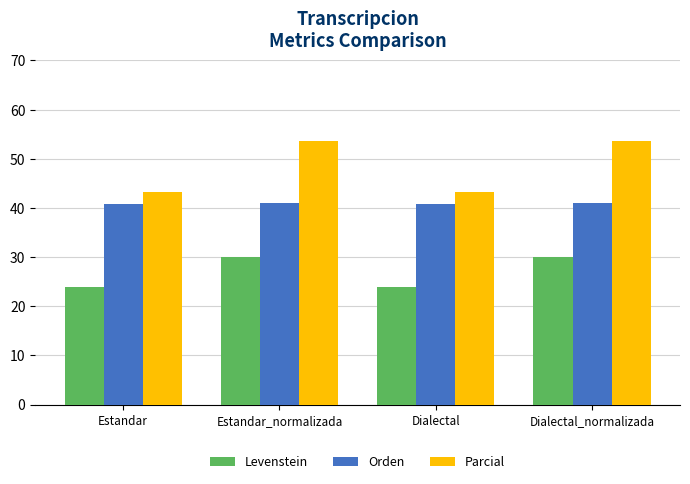

Count the number of categories in the chart.

4